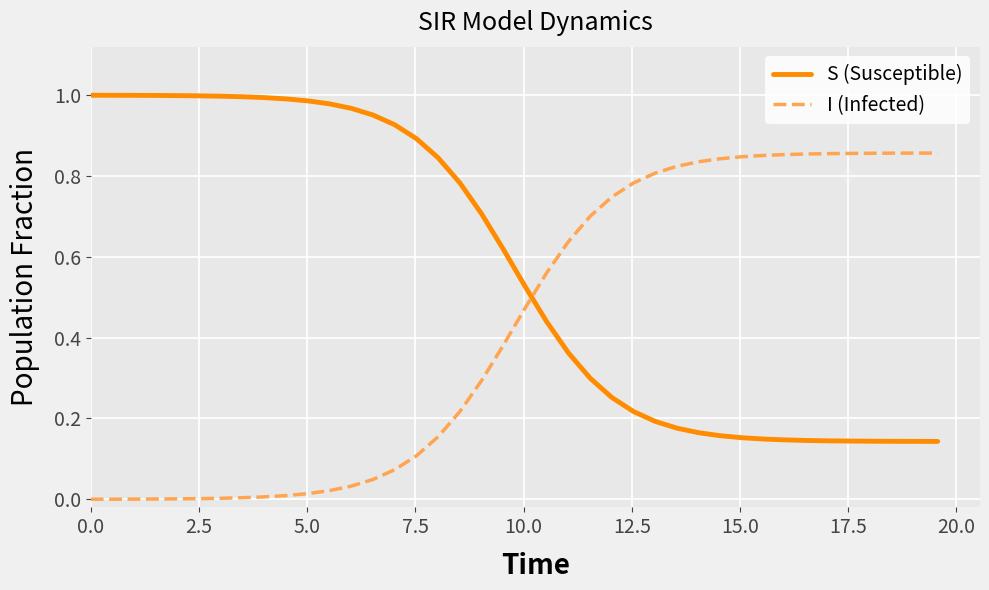

How many times do I (Infected) and S (Susceptible) cross each other?

1